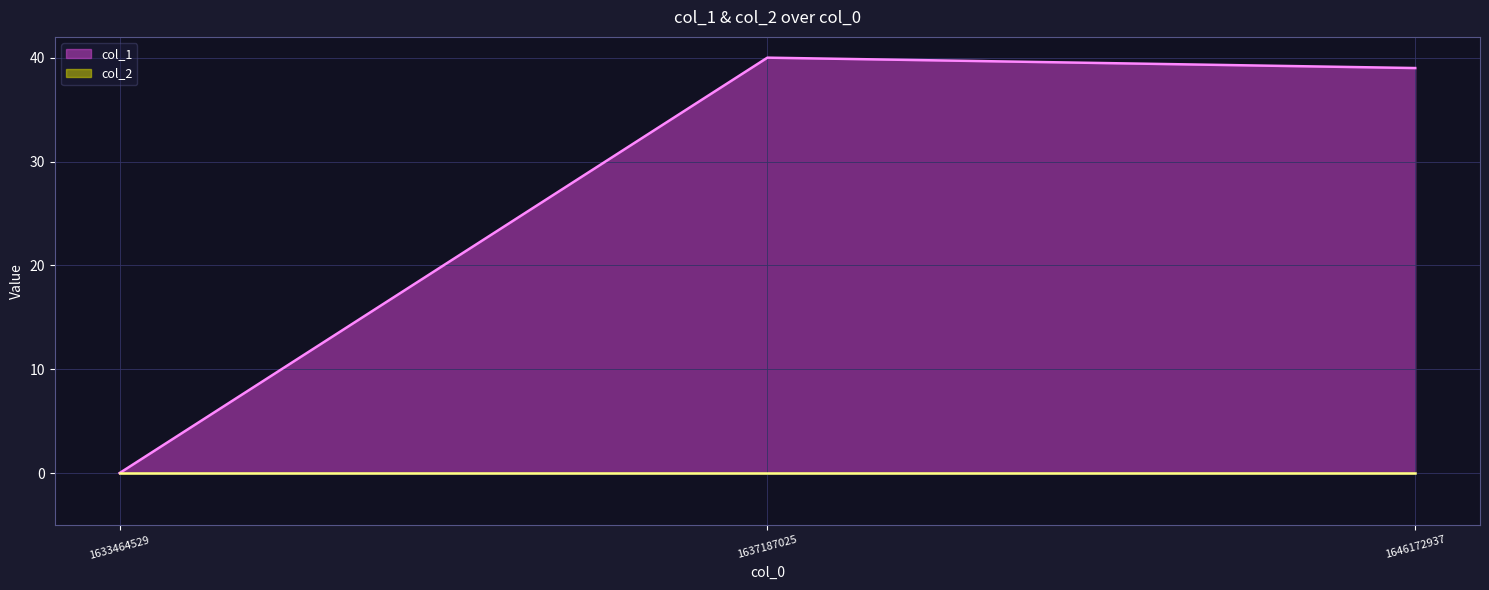

What is the difference between the maximum and second lowest values?

1